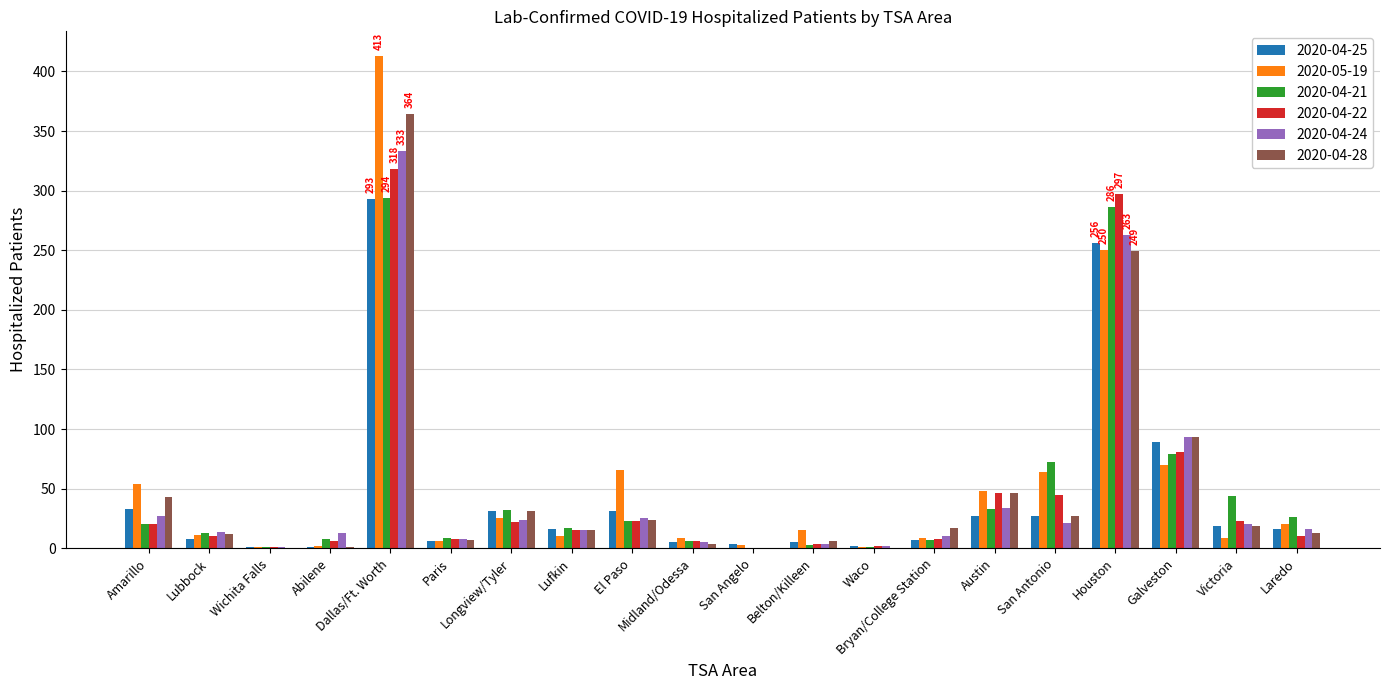

What is the highest value of the 2020-04-28 series?

364